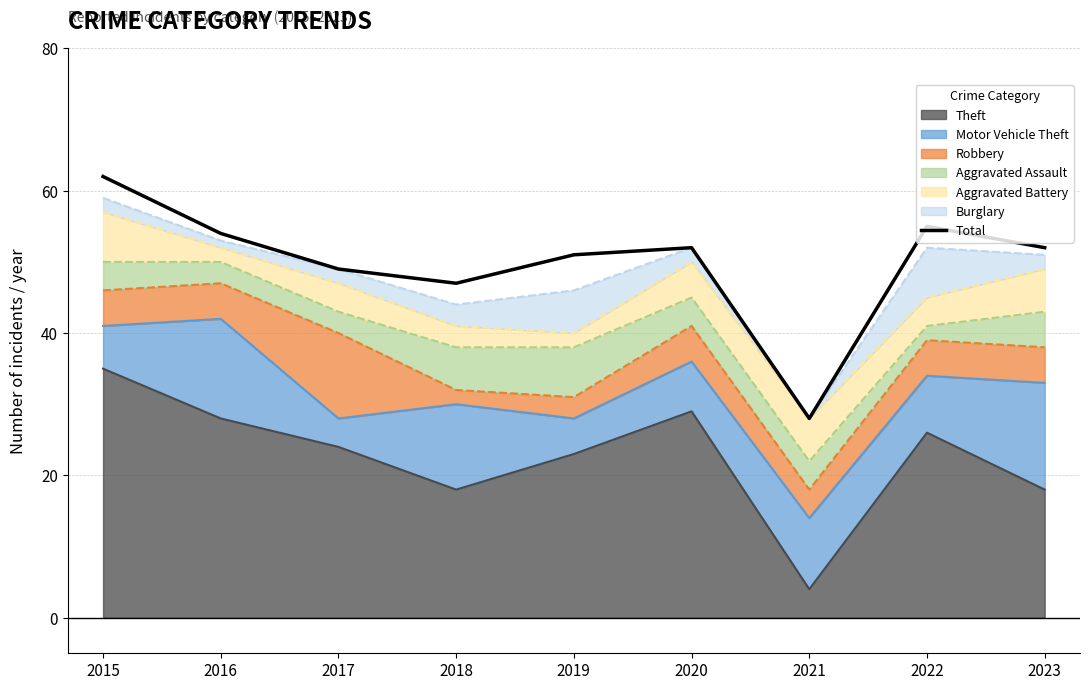

Is it true that the value at 2016 is 54?

True